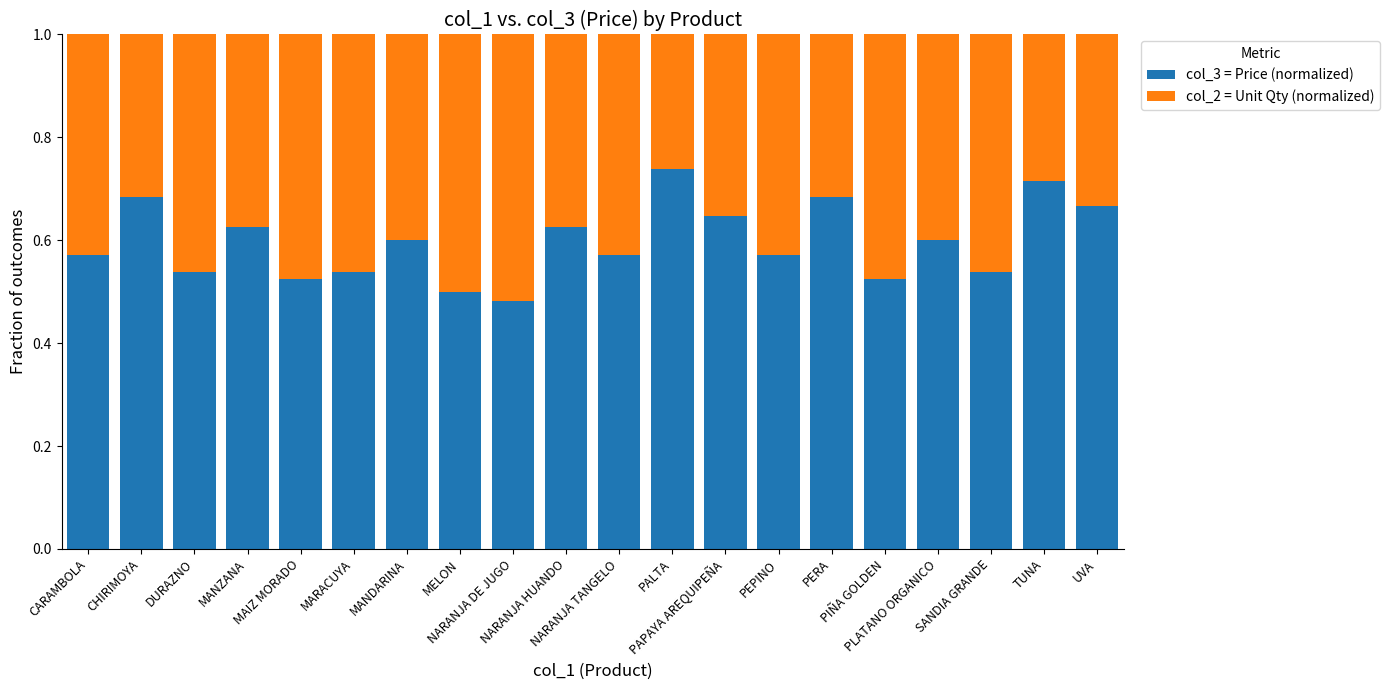

Does the chart contain any negative values?

No